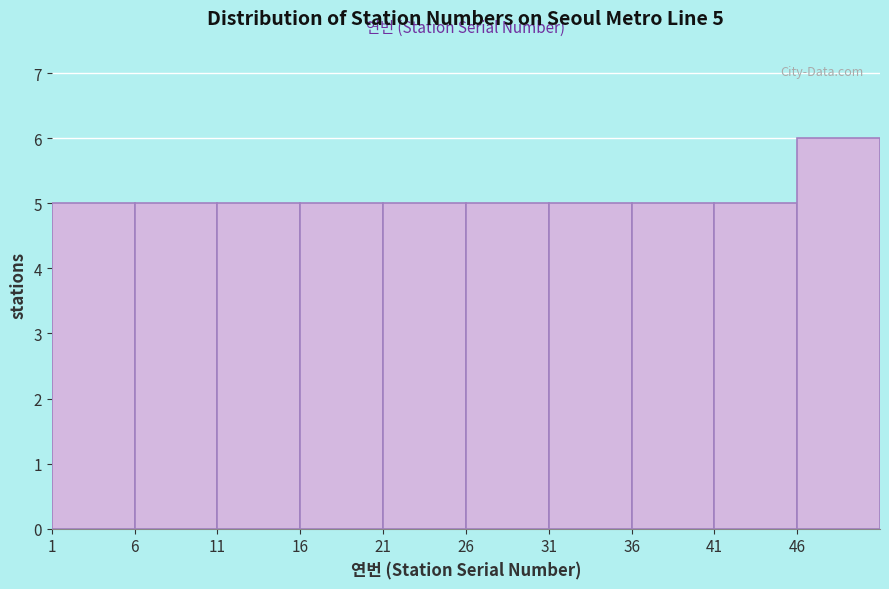

Which range on the x-axis has the tallest bar?

46 to 51